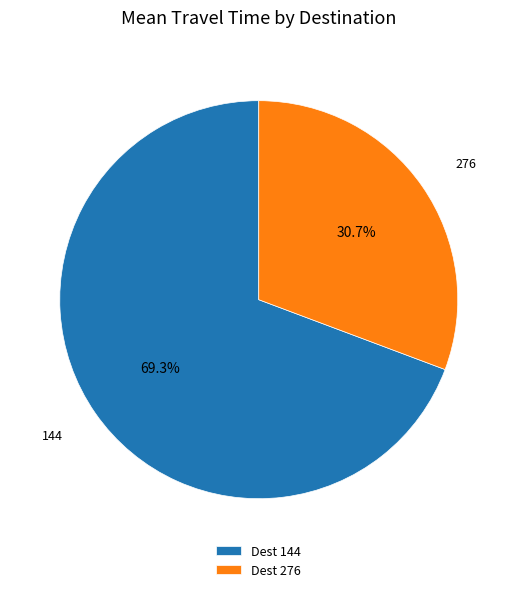

What percentage is the 144 slice, to the nearest percent?

69%